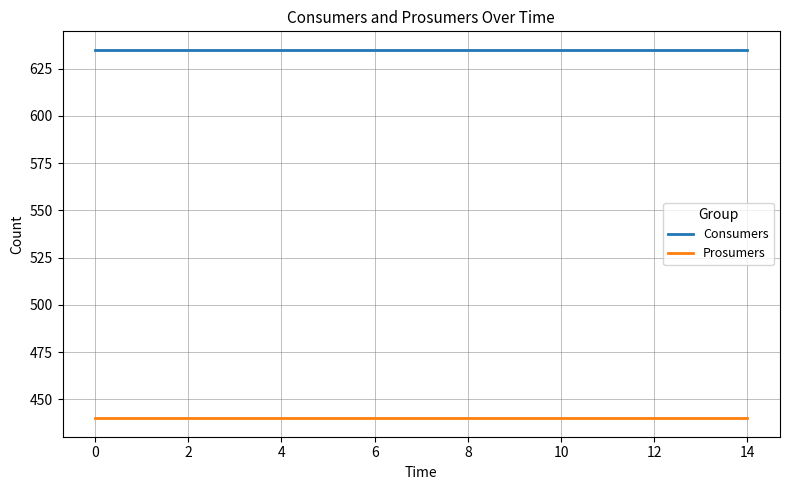

What is the maximum value for Prosumers?

440